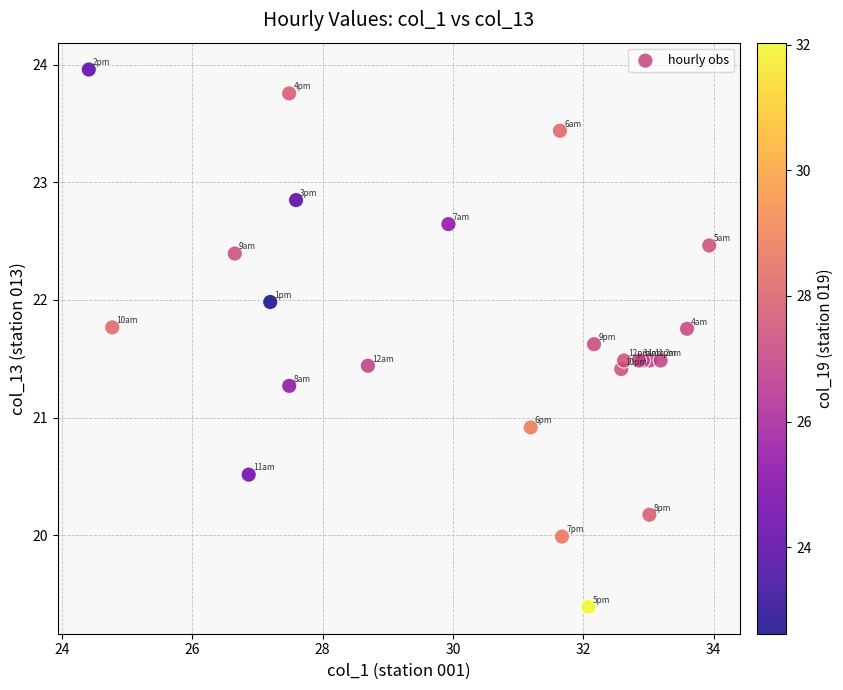

What Y value in the scatter plot is closest to 21?

20.9